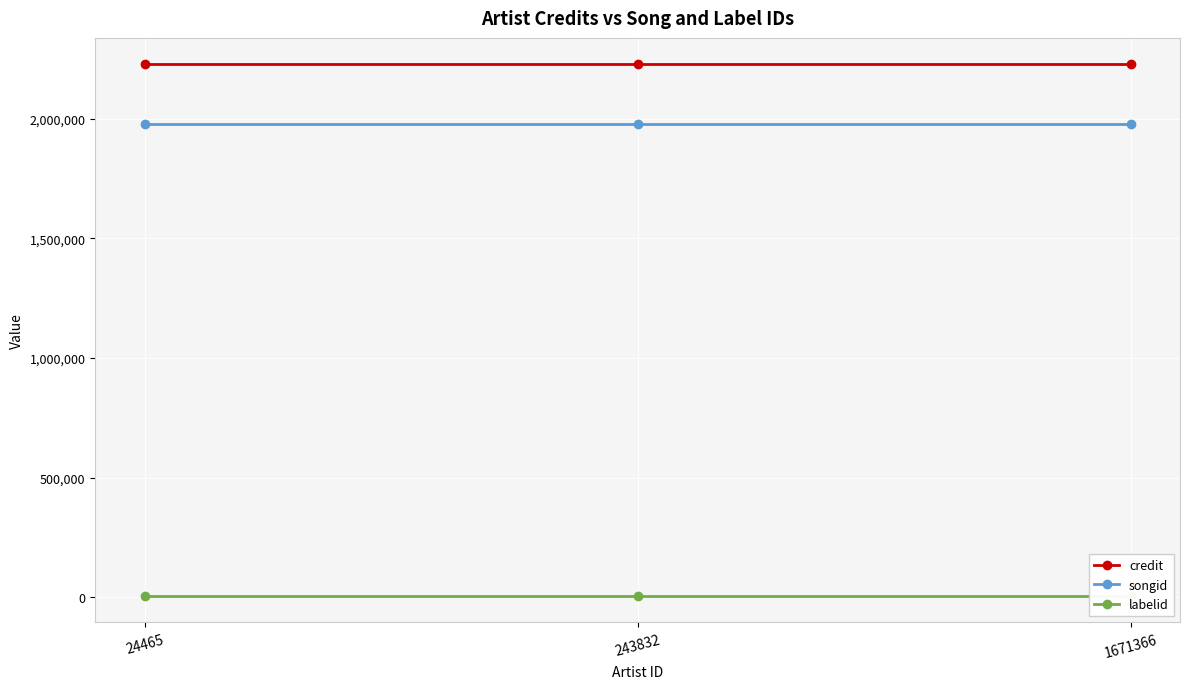

Is the value of labelid at 1671366 greater than the value of credit at 1671366?

No